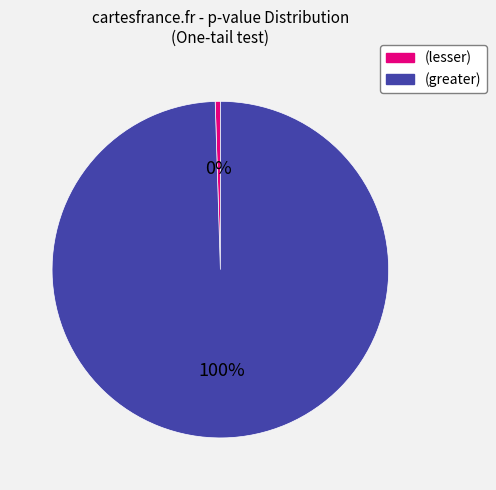

To the nearest percent, what is the average slice percentage?

50%